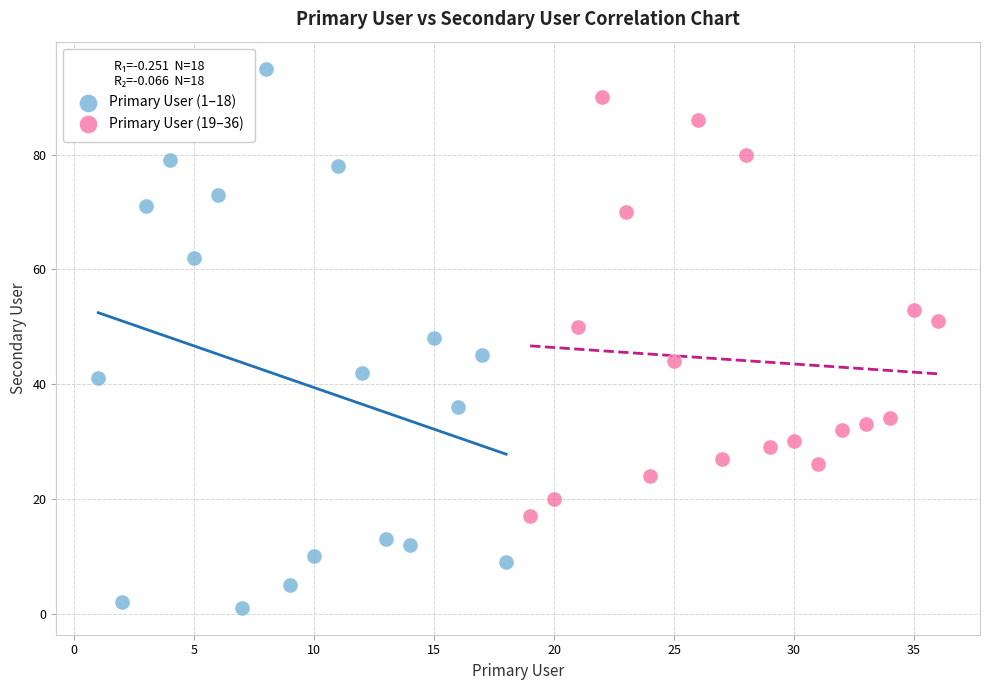

Which series reaches the minimum Y coordinate?

Primary User (1–18)